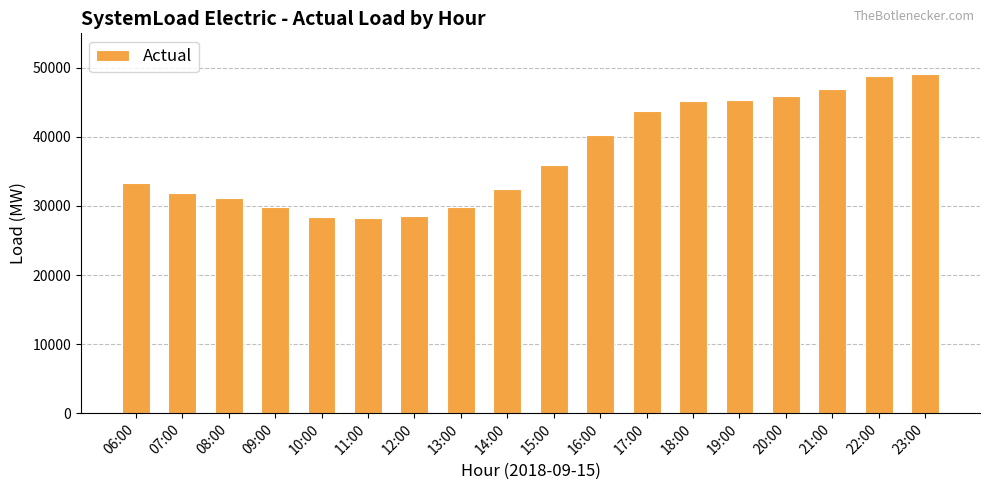

Does the chart contain any negative values?

No